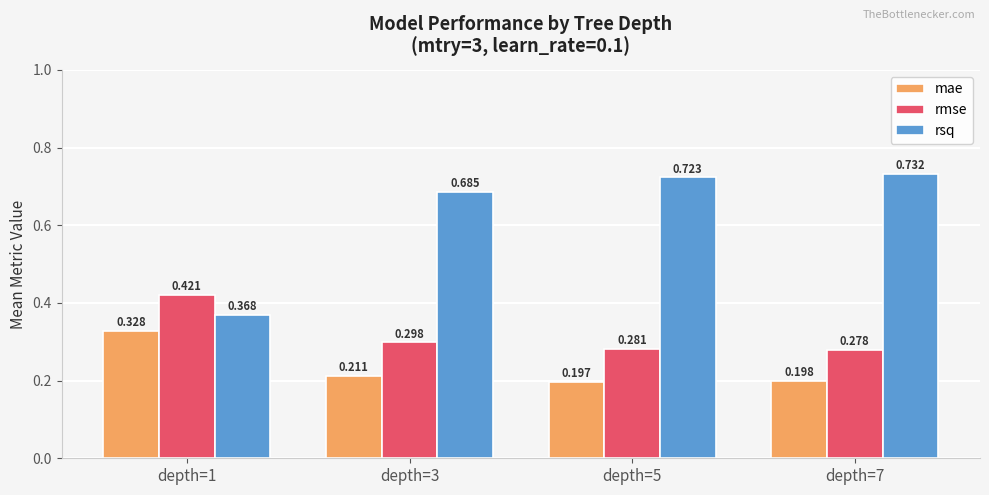

Is the value of mae at depth=1 greater than the value of rmse at depth=5?

Yes